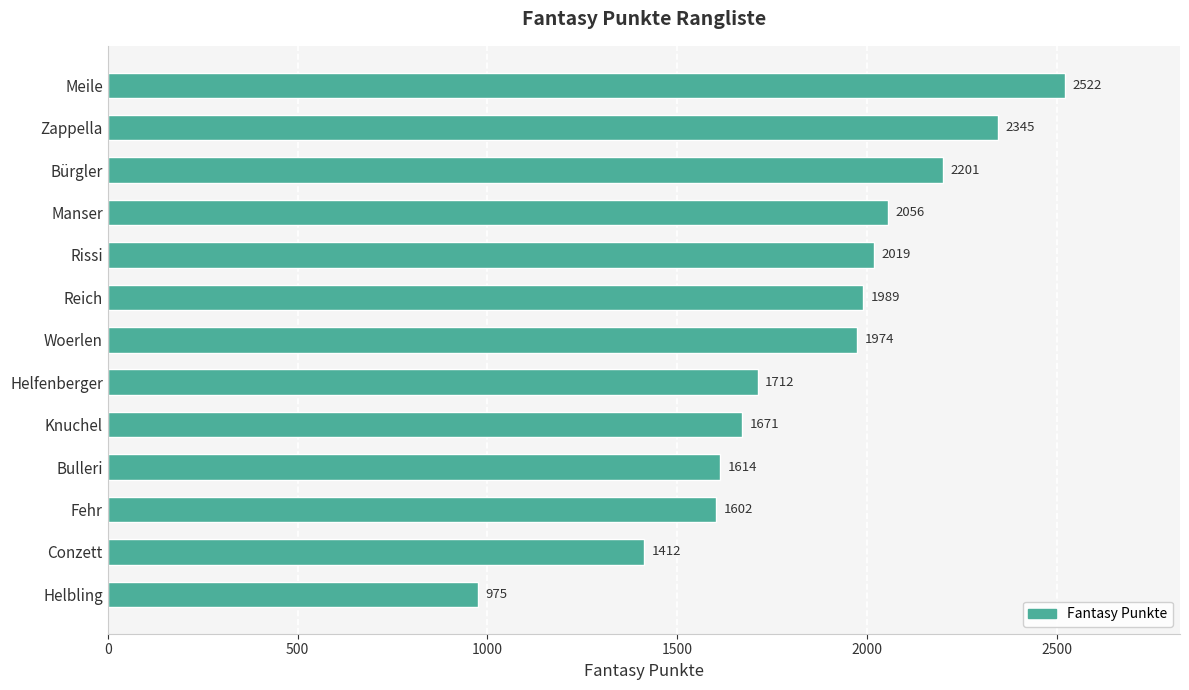

Rank the categories by value from lowest to highest.

Helbling, Conzett, Fehr, Bulleri, Knuchel, Helfenberger, Woerlen, Reich, Rissi, Manser, Bürgler, Zappella, Meile